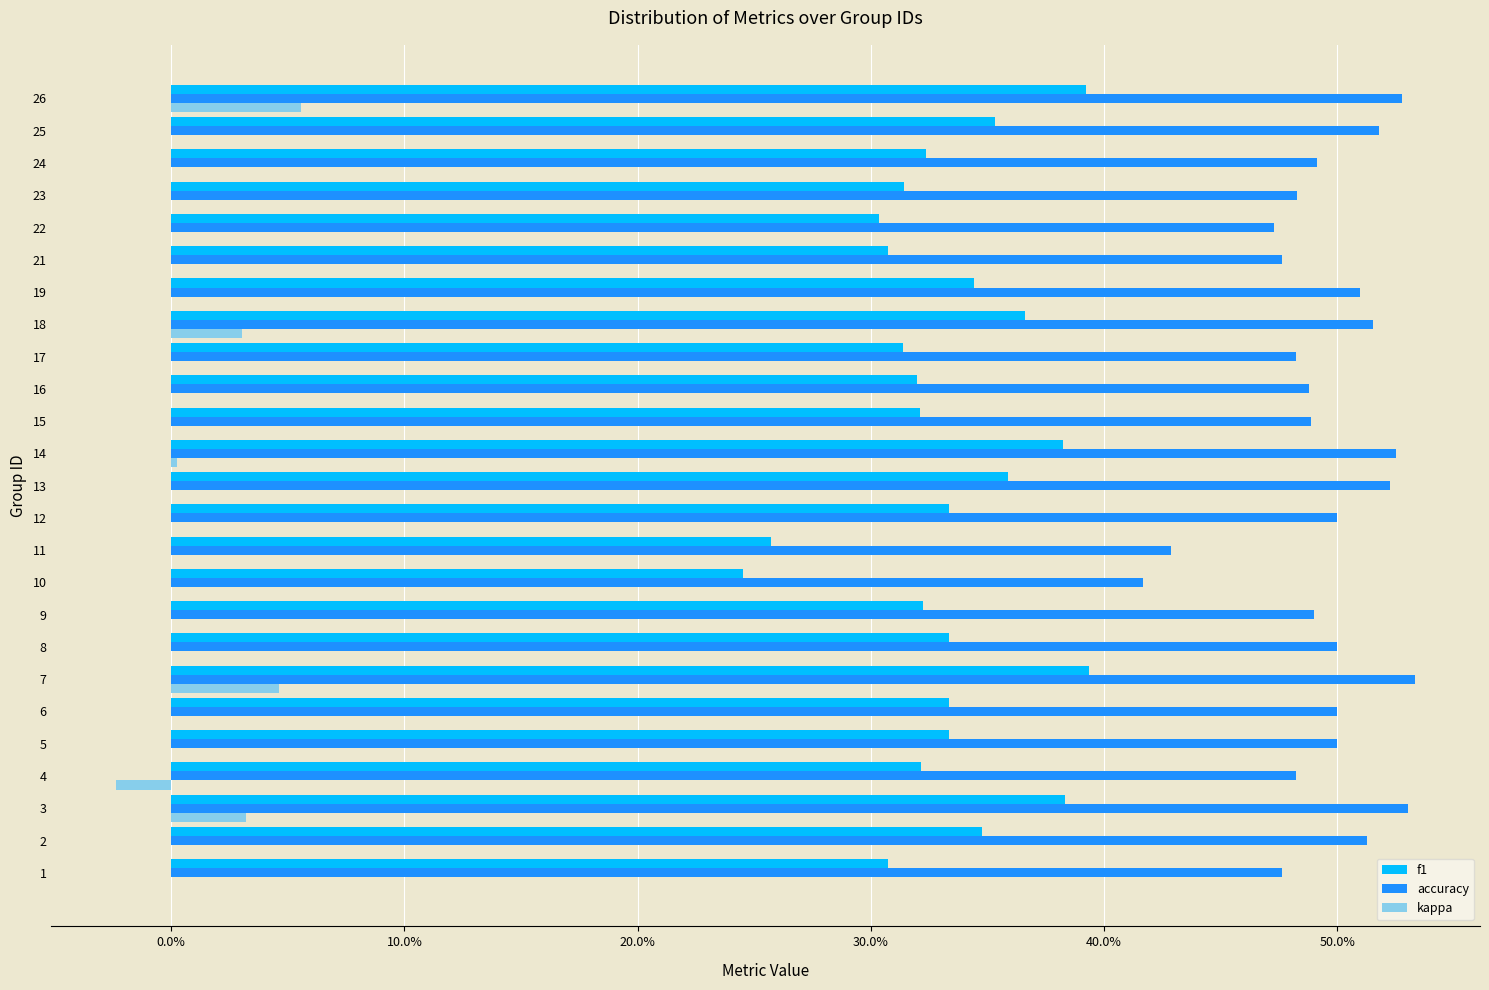

What are all the series names shown in the legend?

f1, accuracy, kappa